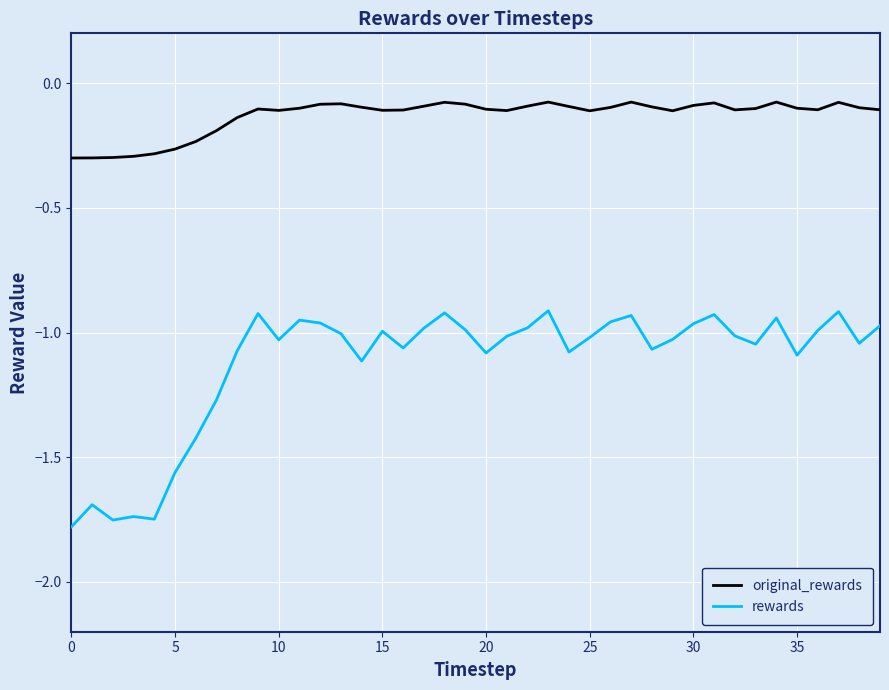

Rank the series by their maximum value, from lowest to highest.

rewards, original_rewards